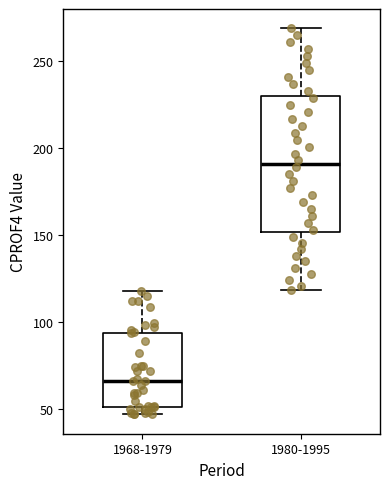

Where is the upper edge of the box for 1968-1979 on the y-axis? The values are not printed on the chart, so give them approximately, as read against the axis.

95